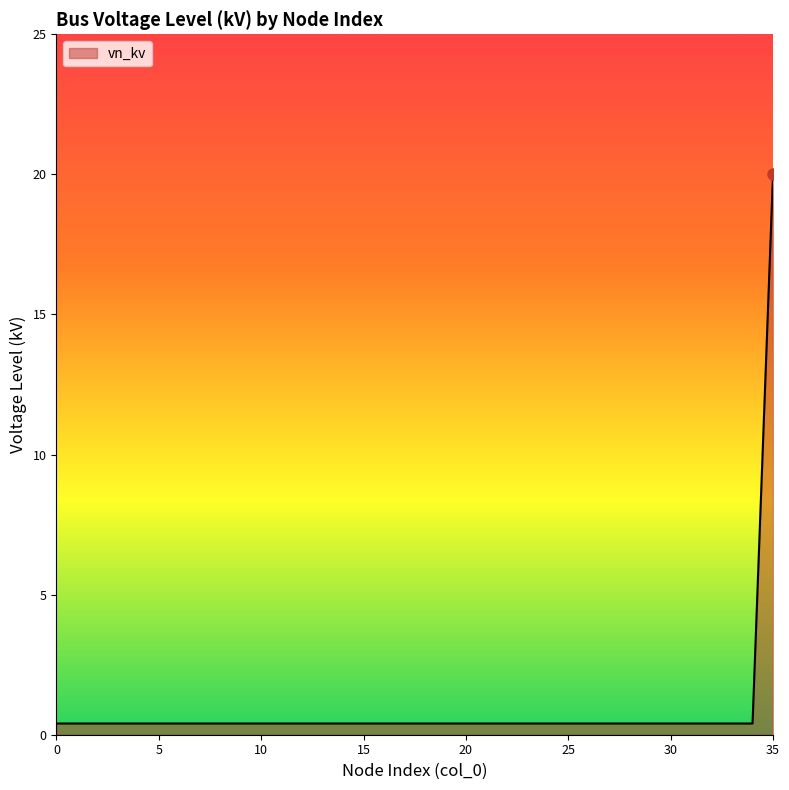

What is the difference between the maximum and minimum values?

19.6